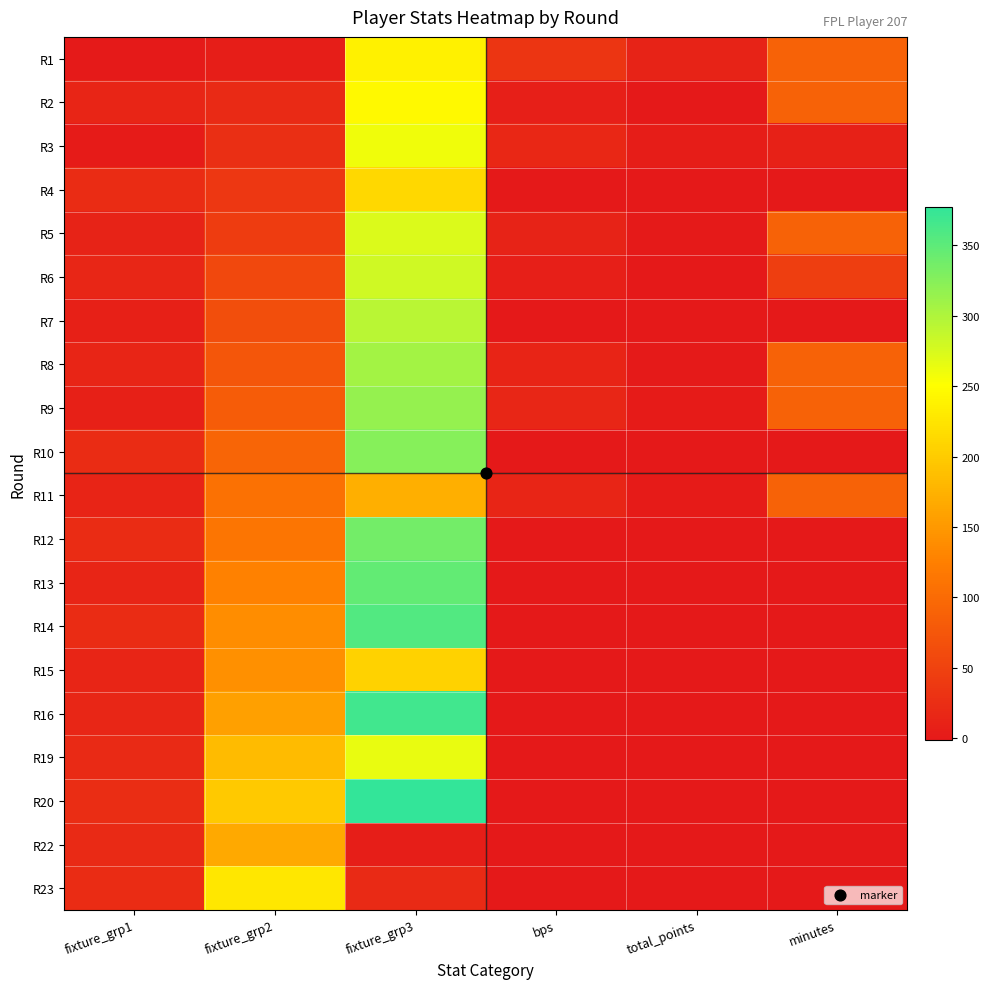

Reading left to right, list all the values displayed in this chart.

R1: fixture_grp1=1	fixture_grp2=5	fixture_grp3=237	bps=34	total_points=12	minutes=90
R2: fixture_grp1=14	fixture_grp2=20	fixture_grp3=245	bps=7	total_points=-1	minutes=90
R3: fixture_grp1=2	fixture_grp2=26	fixture_grp3=260	bps=18	total_points=4	minutes=10
R4: fixture_grp1=23	fixture_grp2=37	fixture_grp3=213	bps=0	total_points=0	minutes=0
R5: fixture_grp1=11	fixture_grp2=42	fixture_grp3=273	bps=12	total_points=1	minutes=90
R6: fixture_grp1=16	fixture_grp2=57	fixture_grp3=281	bps=7	total_points=0	minutes=45
R7: fixture_grp1=8	fixture_grp2=64	fixture_grp3=293	bps=0	total_points=0	minutes=0
R8: fixture_grp1=14	fixture_grp2=75	fixture_grp3=307	bps=13	total_points=1	minutes=90
R9: fixture_grp1=8	fixture_grp2=82	fixture_grp3=315	bps=16	total_points=2	minutes=90
R10: fixture_grp1=23	fixture_grp2=93	fixture_grp3=325	bps=0	total_points=0	minutes=0
R11: fixture_grp1=13	fixture_grp2=107	fixture_grp3=172	bps=14	total_points=2	minutes=90
R12: fixture_grp1=23	fixture_grp2=113	fixture_grp3=337	bps=0	total_points=0	minutes=0
R13: fixture_grp1=15	fixture_grp2=127	fixture_grp3=347	bps=0	total_points=0	minutes=0
R14: fixture_grp1=23	fixture_grp2=139	fixture_grp3=357	bps=0	total_points=0	minutes=0
R15: fixture_grp1=15	fixture_grp2=141	fixture_grp3=207	bps=0	total_points=0	minutes=0
R16: fixture_grp1=16	fixture_grp2=157	fixture_grp3=368	bps=0	total_points=0	minutes=0
R19: fixture_grp1=21	fixture_grp2=185	fixture_grp3=264	bps=0	total_points=0	minutes=0
R20: fixture_grp1=25	fixture_grp2=197	fixture_grp3=377	bps=0	total_points=0	minutes=0
R22: fixture_grp1=21	fixture_grp2=166	fixture_grp3=5	bps=0	total_points=0	minutes=0
R23: fixture_grp1=23	fixture_grp2=227	fixture_grp3=20	bps=0	total_points=0	minutes=0